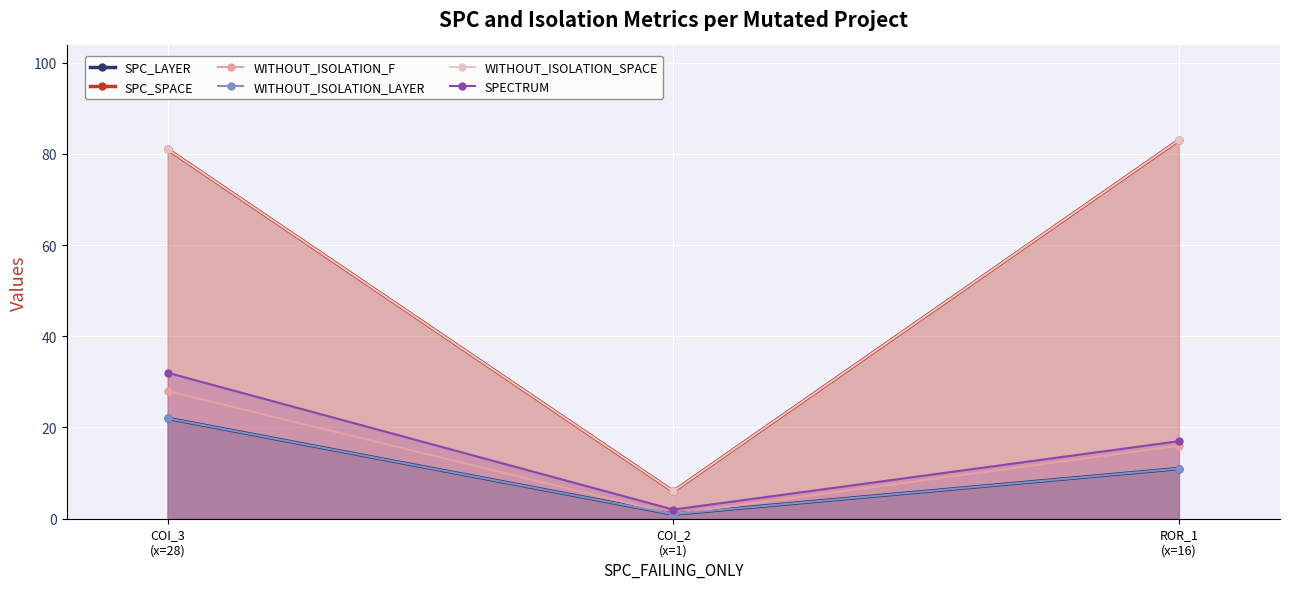

True or false: SPC_LAYER has a value of 1 at COI_2
(x=1).

True